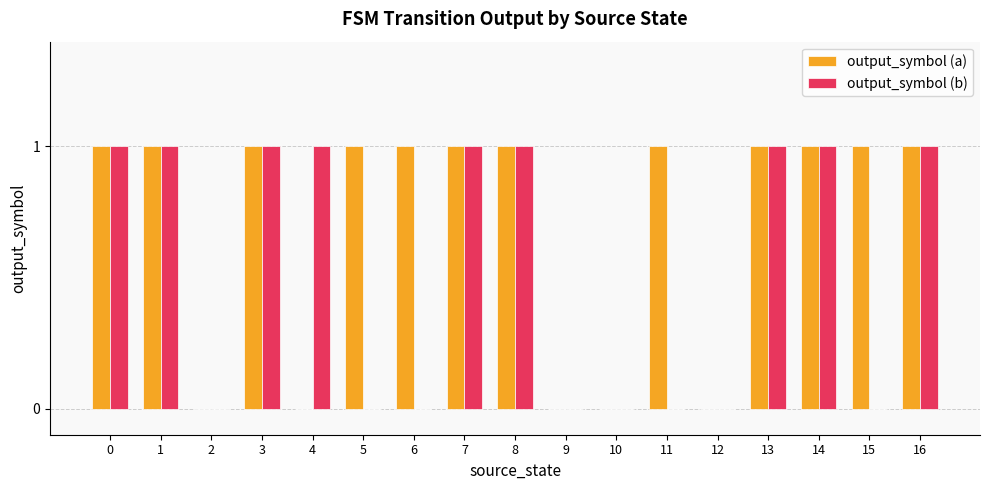

Are the bars horizontal?

No